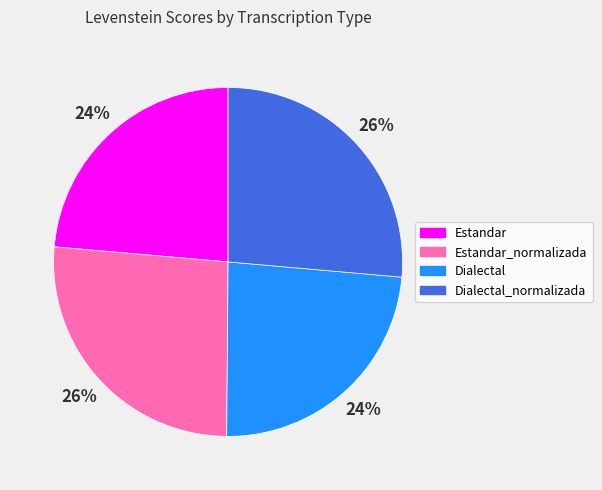

How many slices are in this pie chart?

4